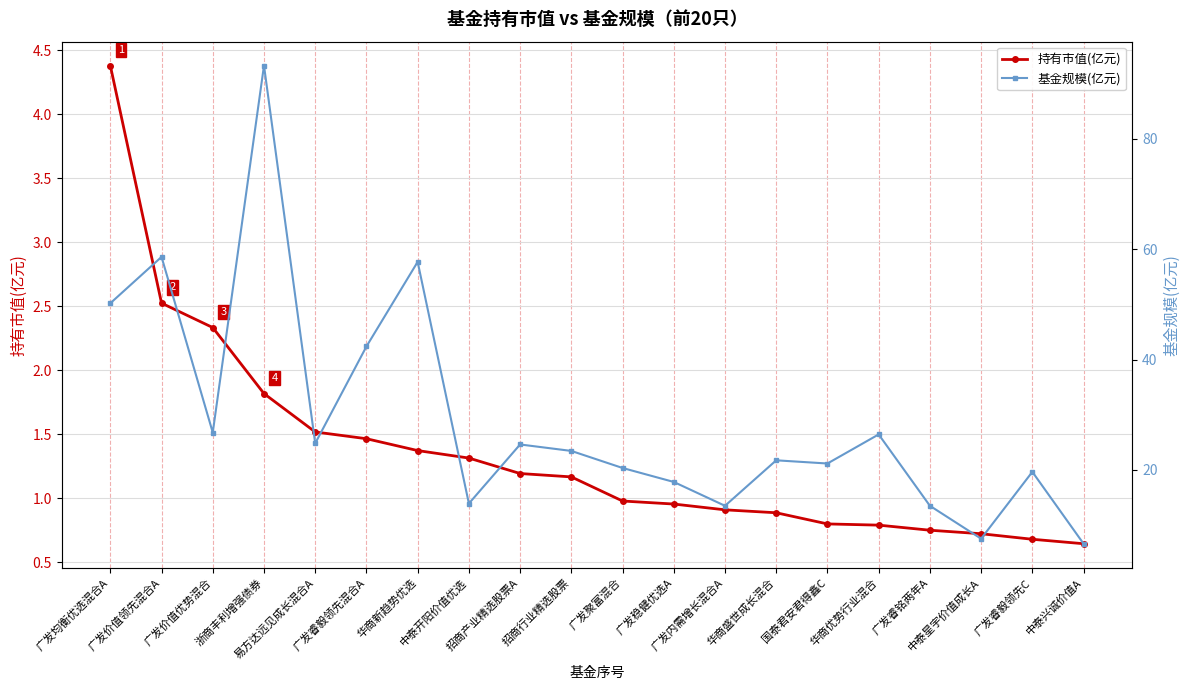

Where is the first local minimum for 基金规模(亿元)?

广发价值优势混合